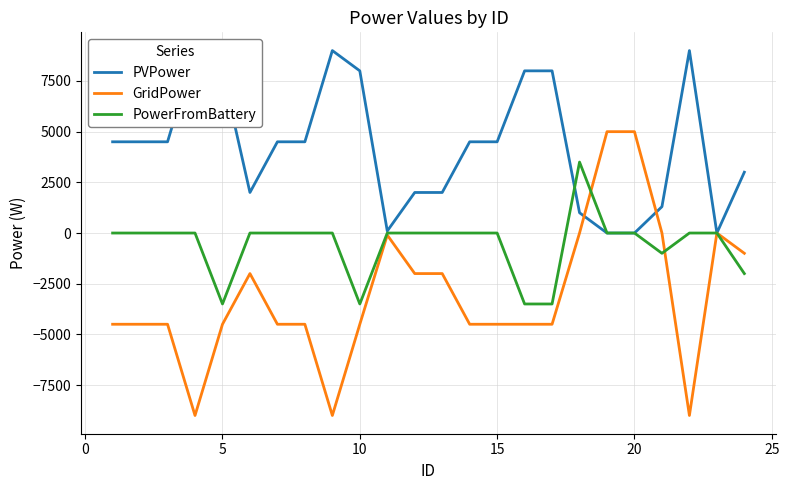

What is the maximum value for GridPower?

5000